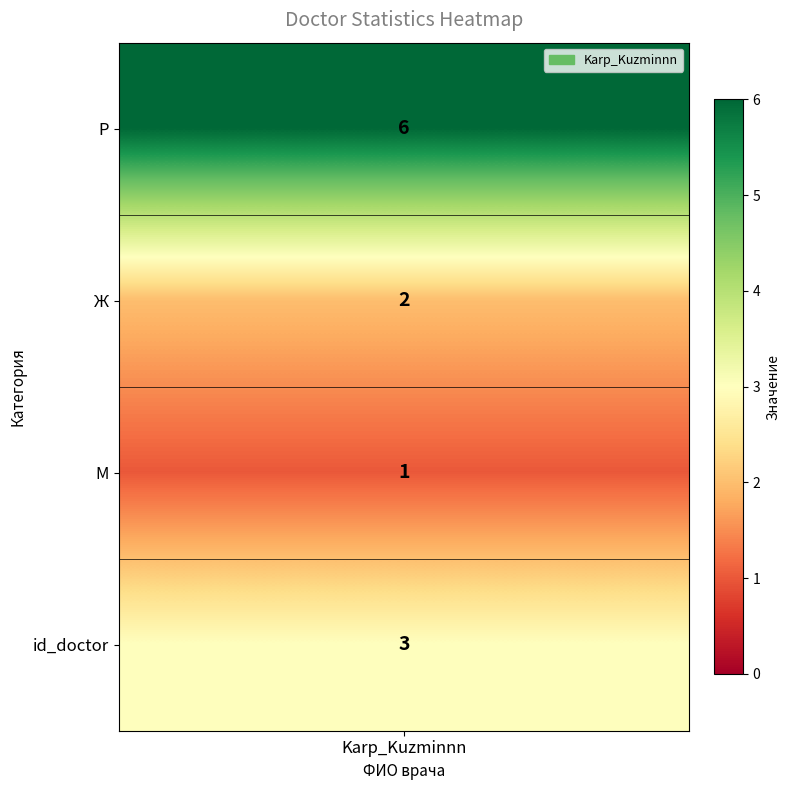

True or false: the data shows 3 at 3.

True